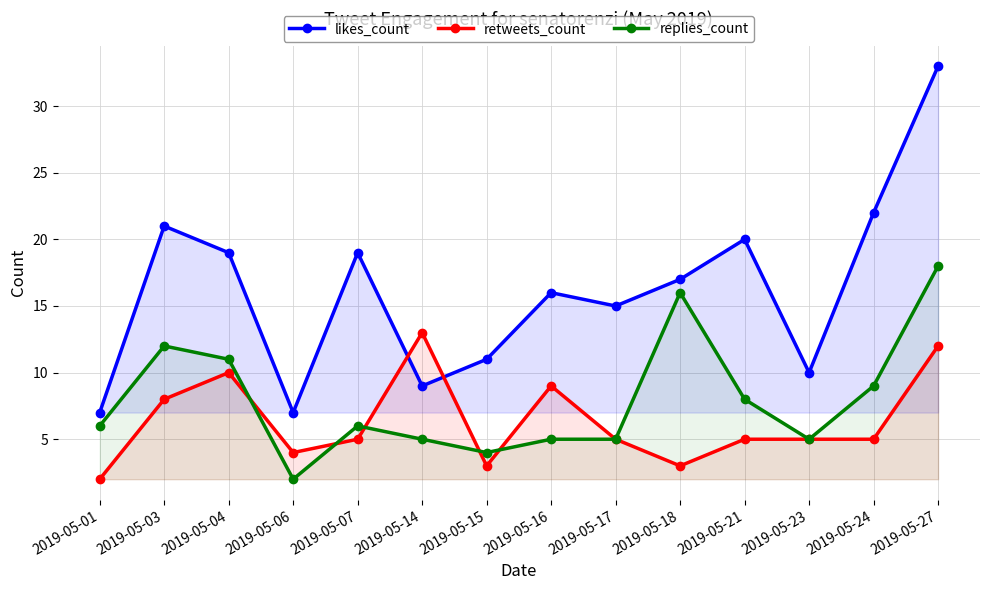

List the series in order of their overall mean, highest first.

likes_count, replies_count, retweets_count